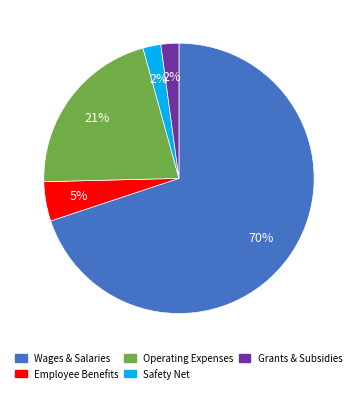

To the nearest percent, what is the difference between the largest and smallest slice percentages?

68%